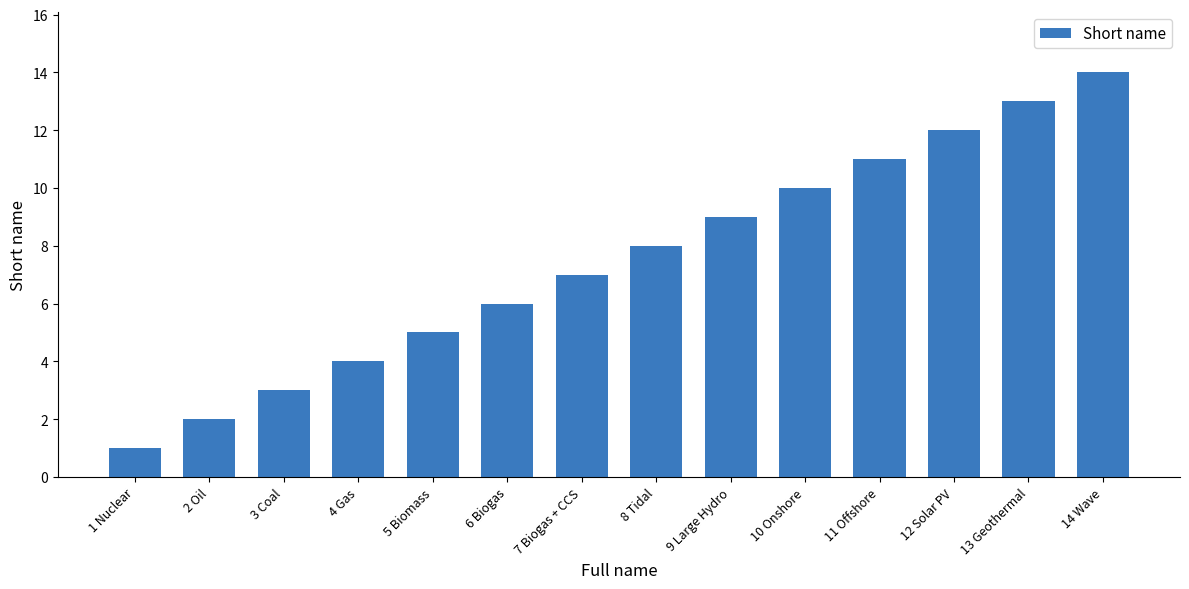

True or false: the data shows 4 at 3 Coal.

False